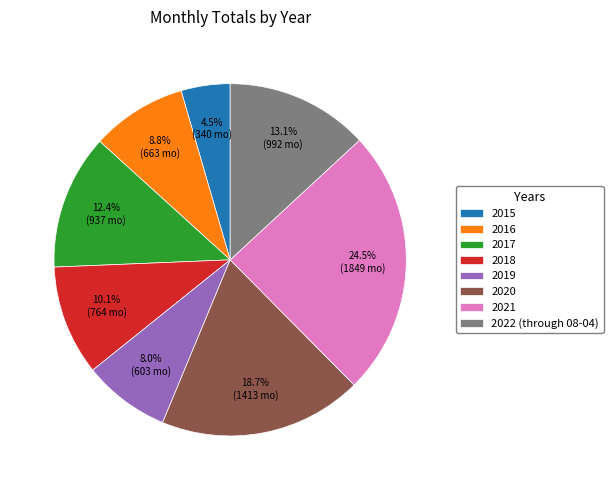

Rank the categories by value from lowest to highest.

2015, 2019, 2016, 2018, 2017, 2022 (through 08-04), 2020, 2021